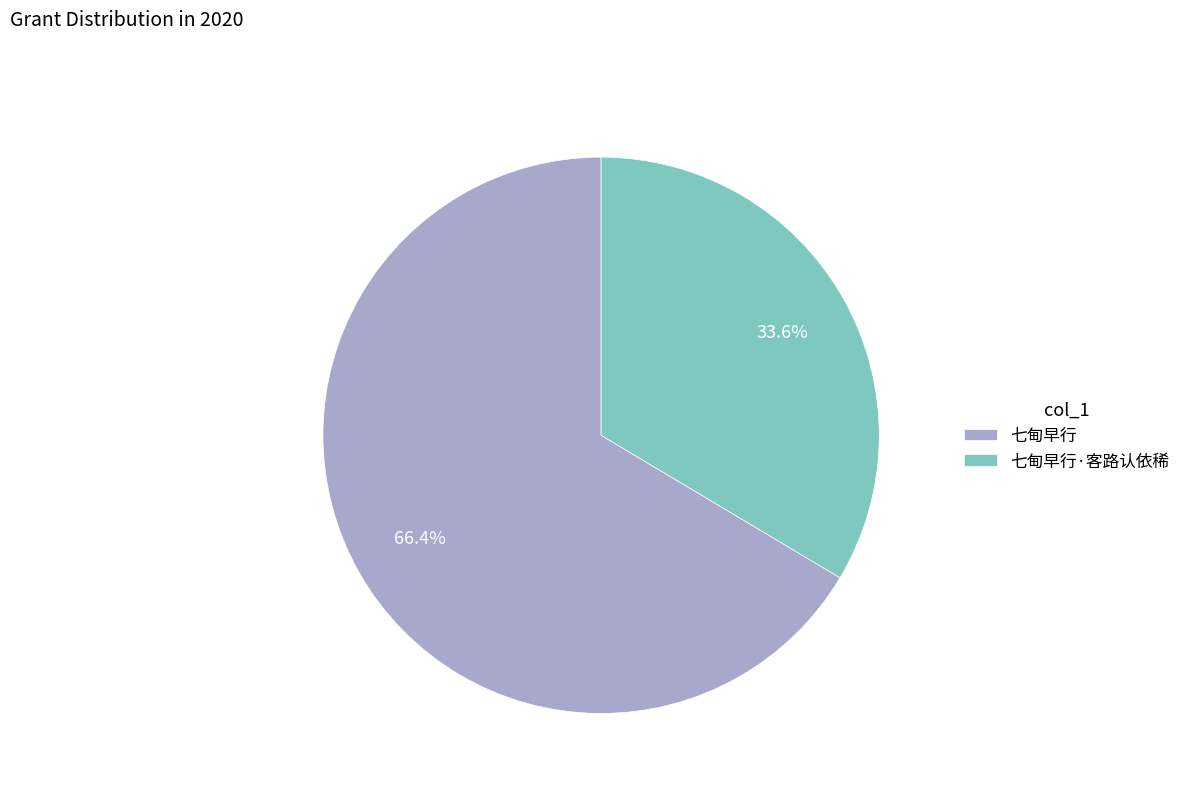

To the nearest percent, what is the difference between the 七甸早行 and 七甸早行·客路认依稀 slice percentages?

33%